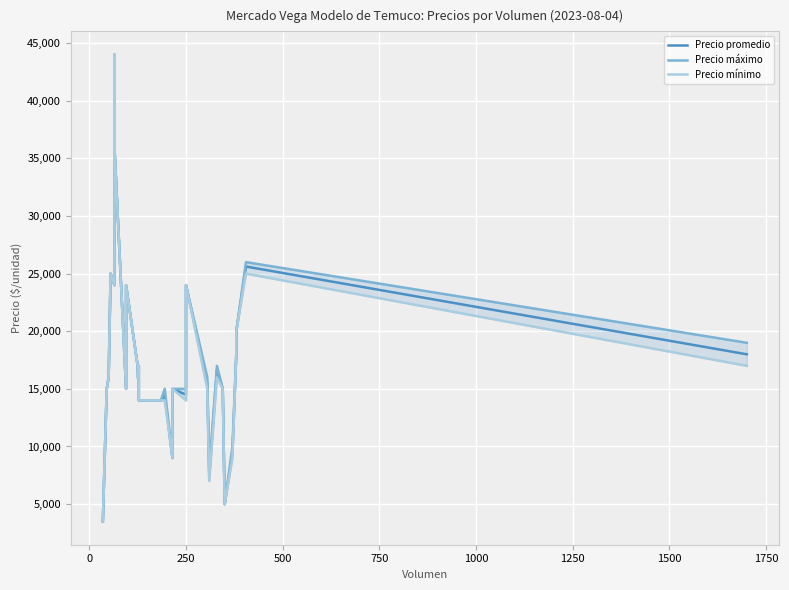

The Precio promedio series shows 41554 at 250. True or false?

False